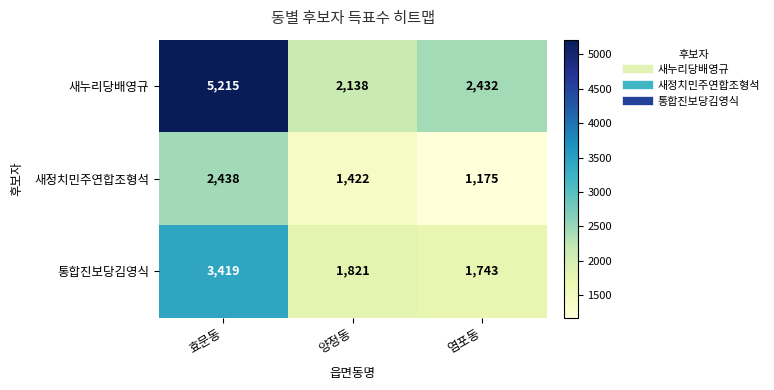

What is the total value across all series at 양정동?

5381